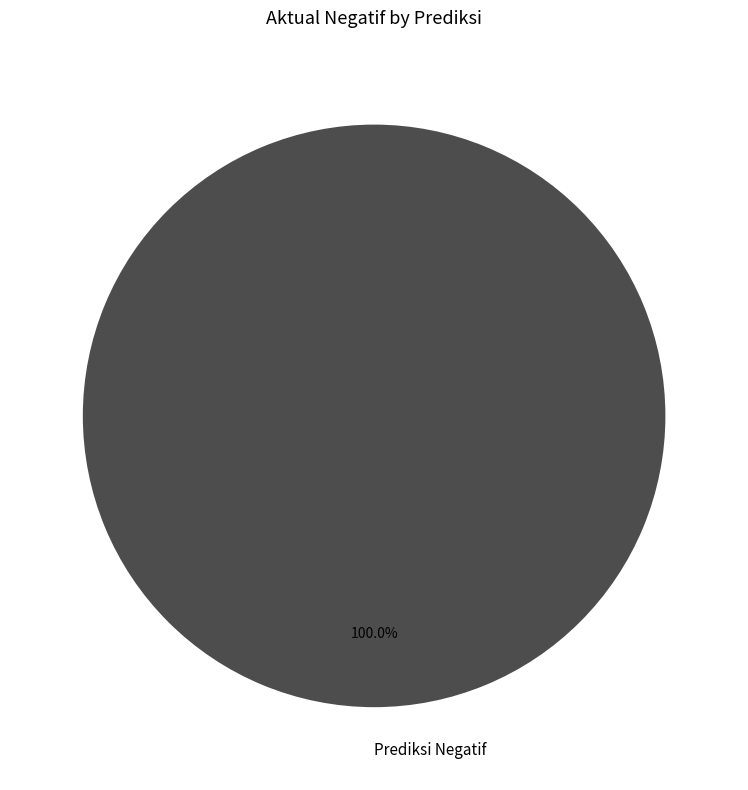

Which slice represents more than half of the pie?

Prediksi Negatif